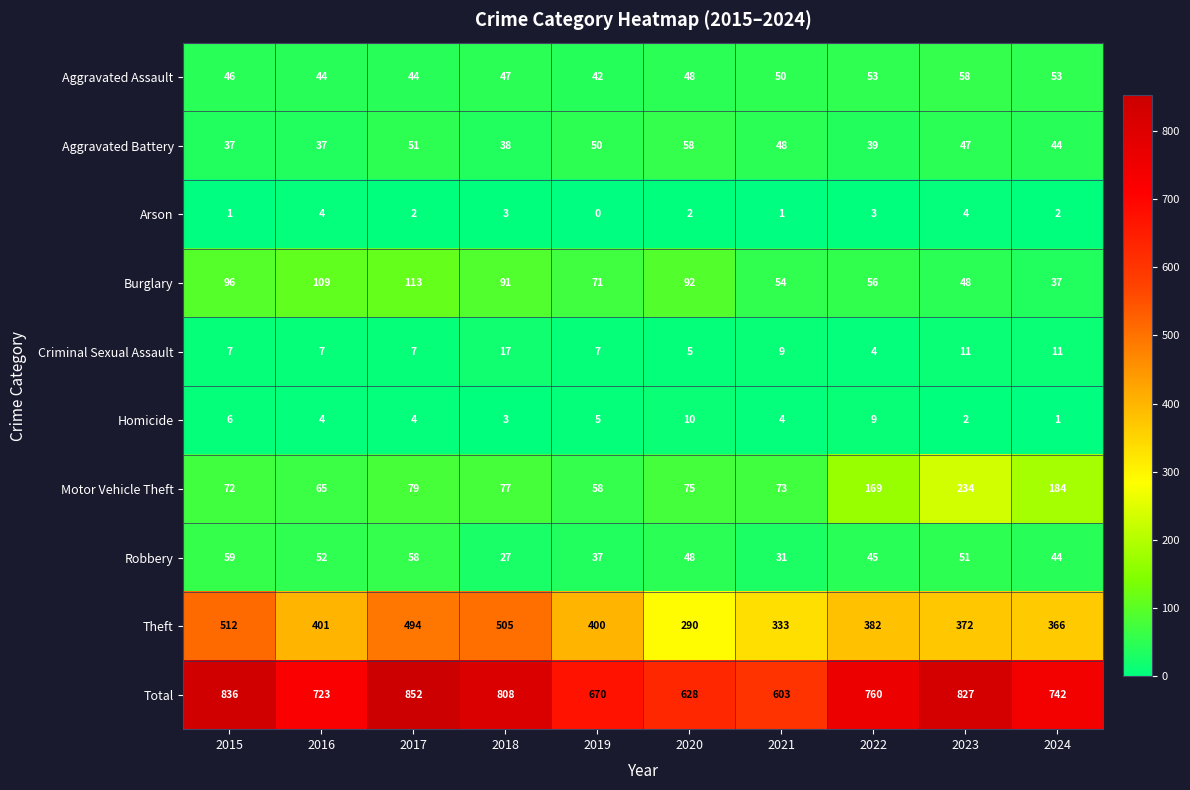

Where is Criminal Sexual Assault nearest to the value 10?

2021